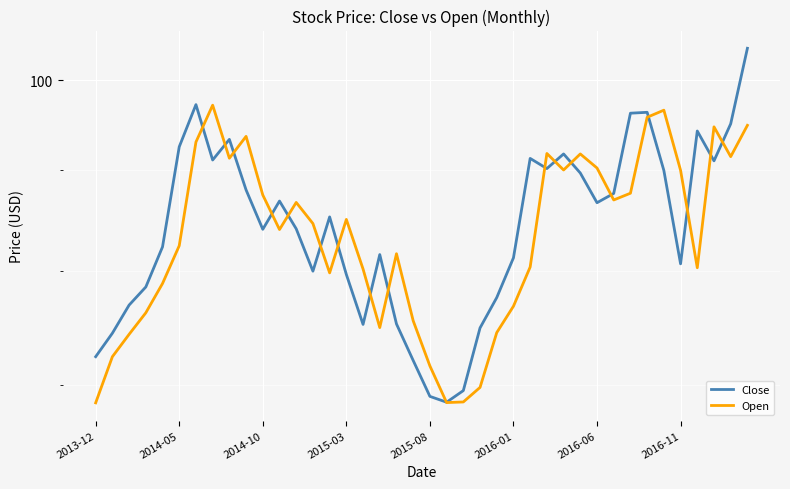

Rank the series by their maximum value, from highest to lowest.

Close, Open